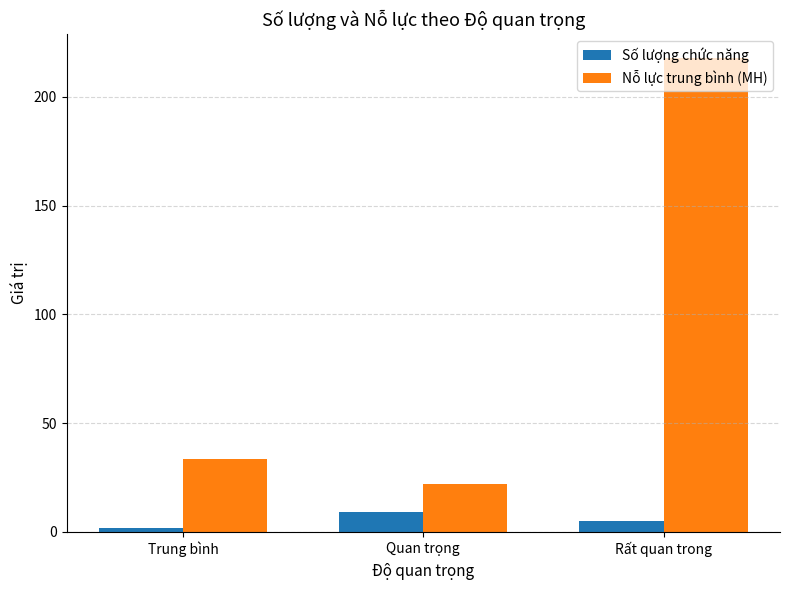

How many values in the Nỗ lực trung bình (MH) series are below 33?

1